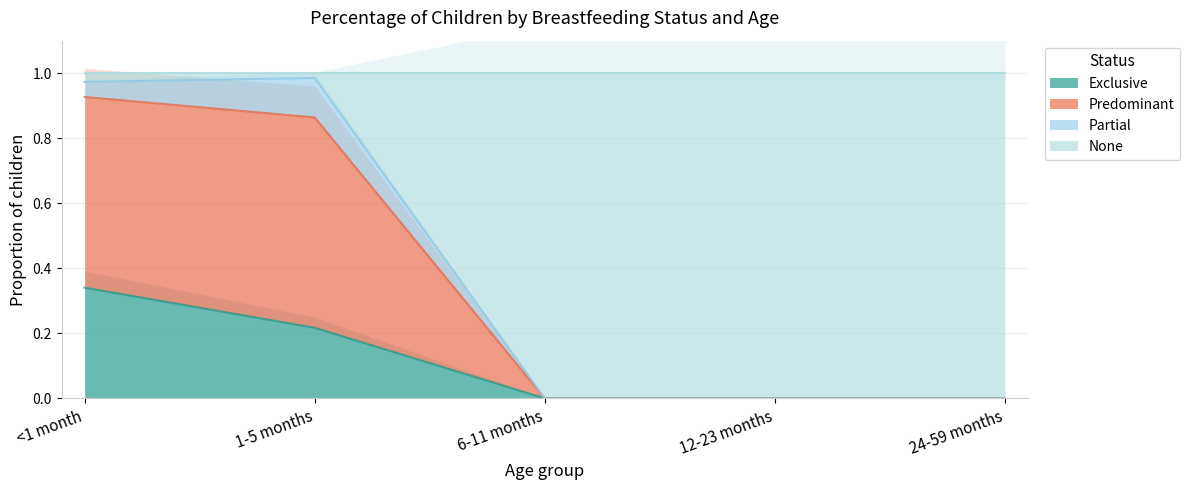

Which category has the highest value in the Exclusive series?

<1 month